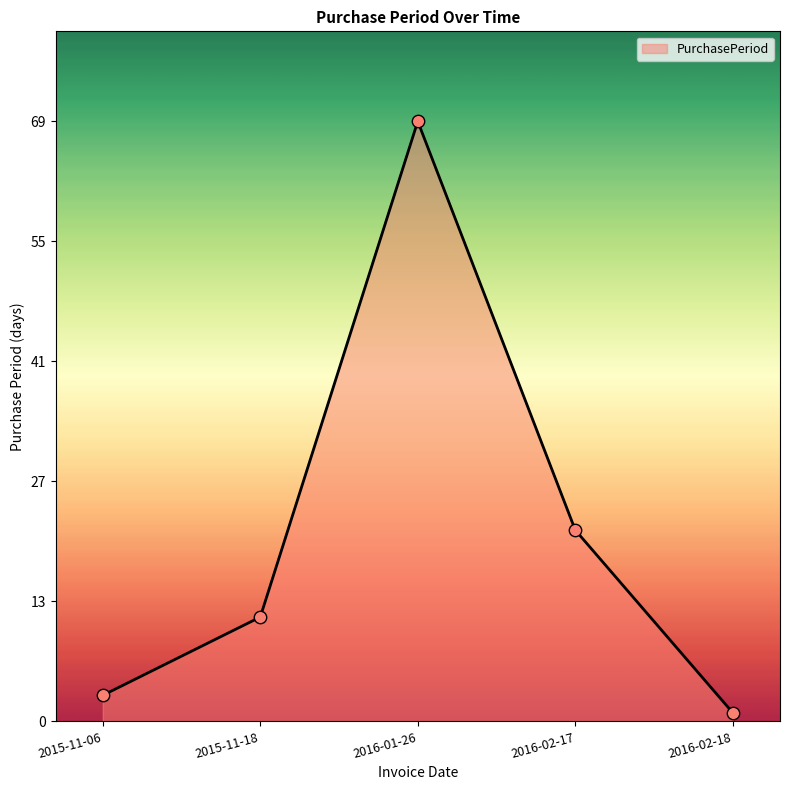

Approximately how many times larger is the value at 2015-11-06 compared to 2016-02-18?

3.0